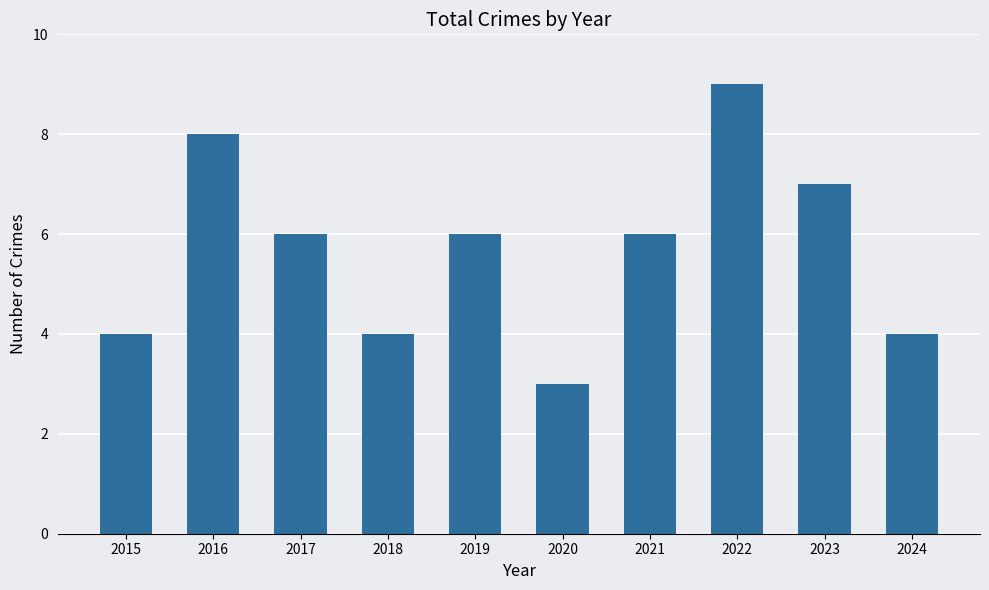

Read the value at 2016.

8